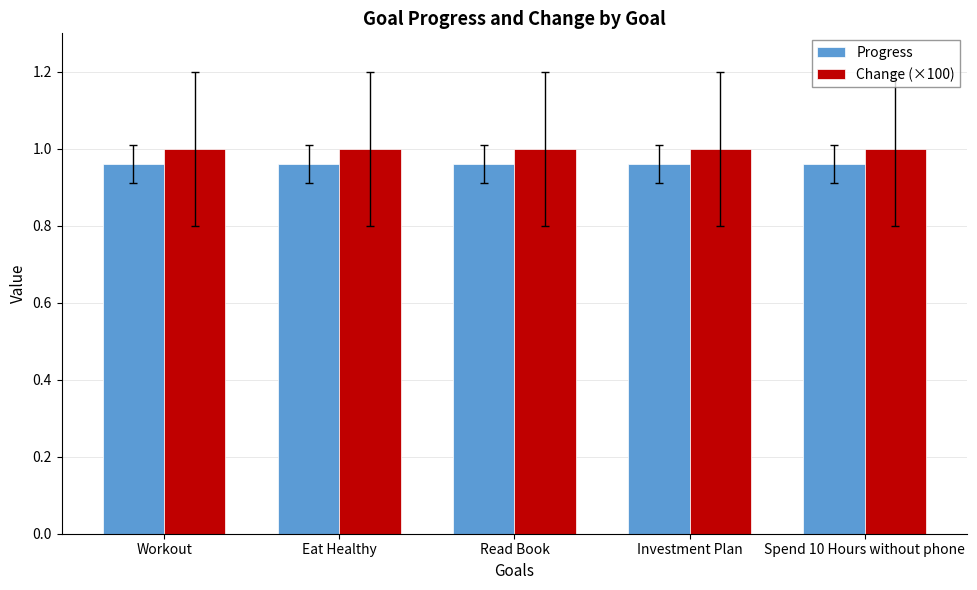

What is the total value across all series at Investment Plan?

2.0